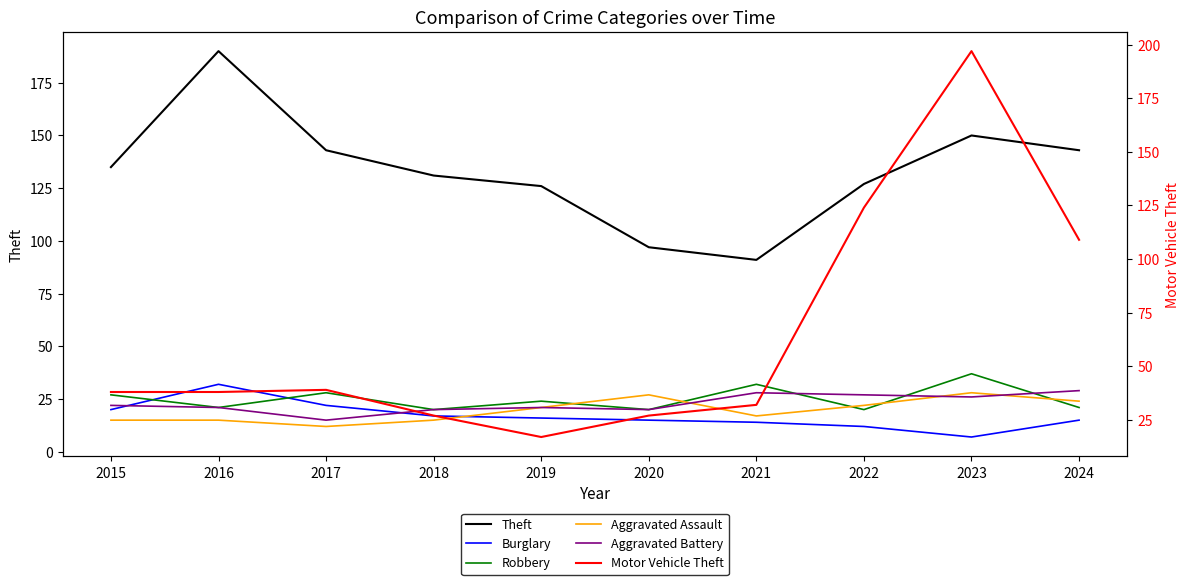

What is the difference between the second highest and minimum values in the Aggravated Battery series?

13